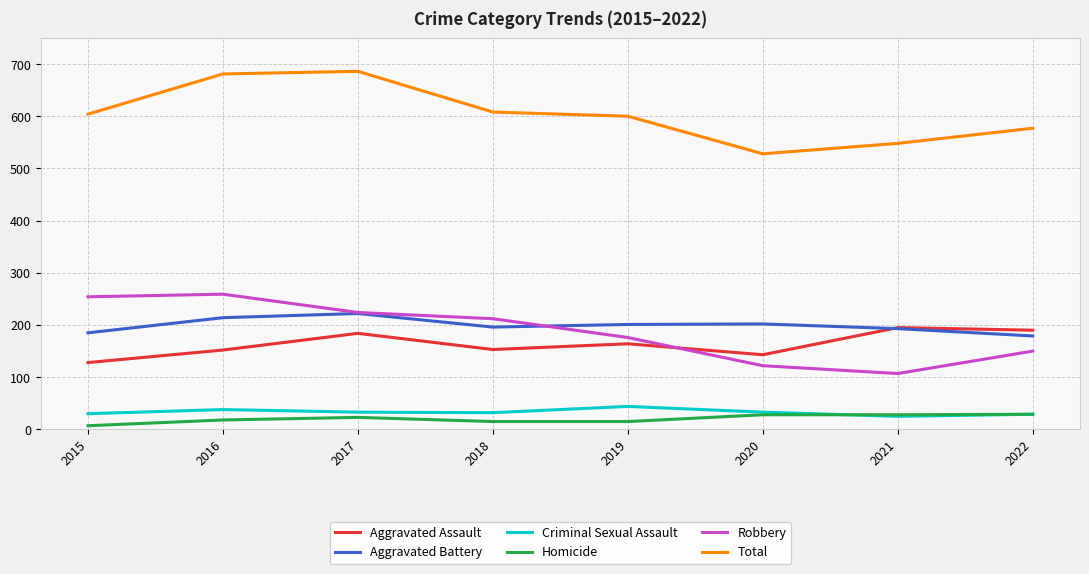

What is the maximum value for Homicide?

29